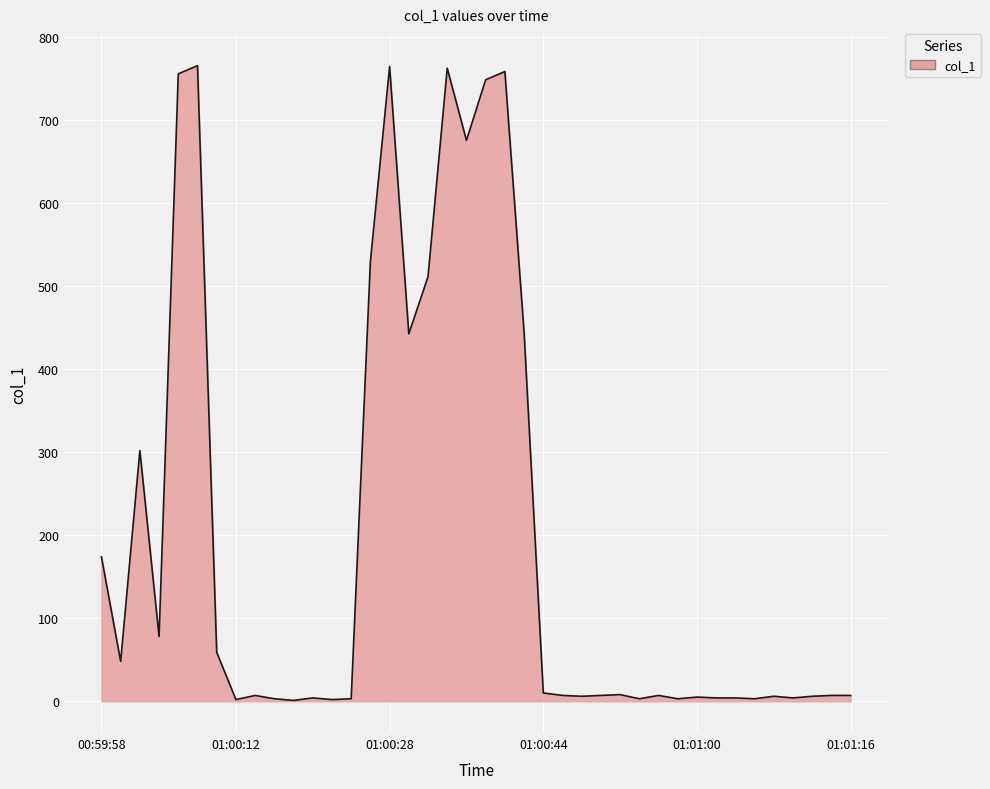

What is the maximum value shown in the chart?

765.5